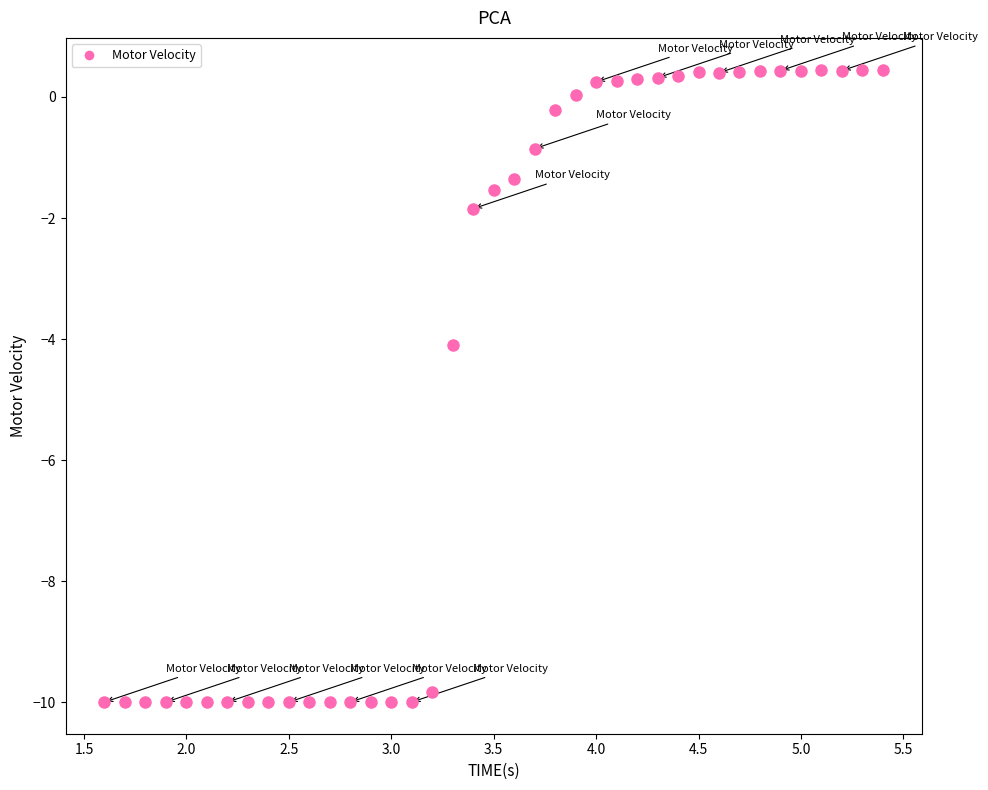

What is the range of X values (max minus min)?

3.8